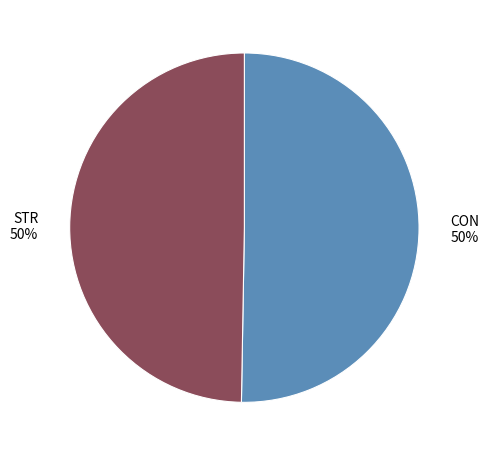

Approximately how many times larger is the value at CON compared to STR?

1.0